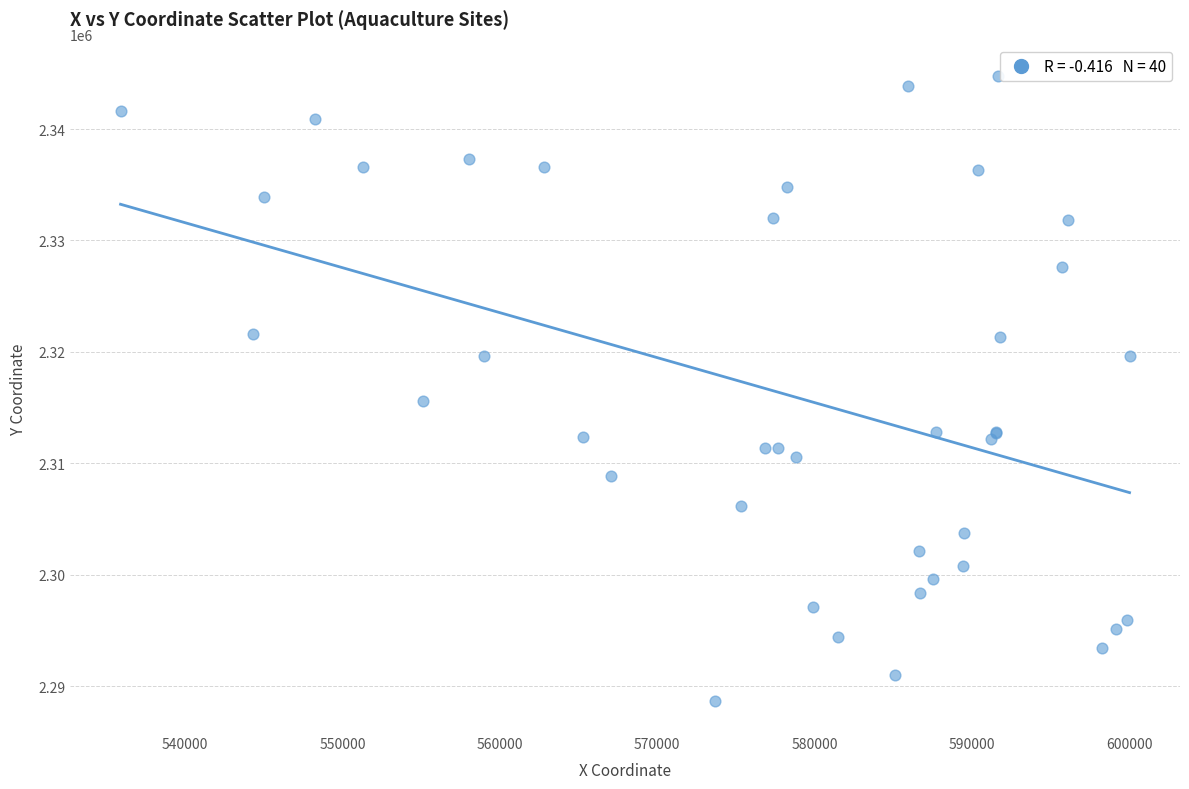

What Y value in the scatter plot is closest to 2316737?

2315617